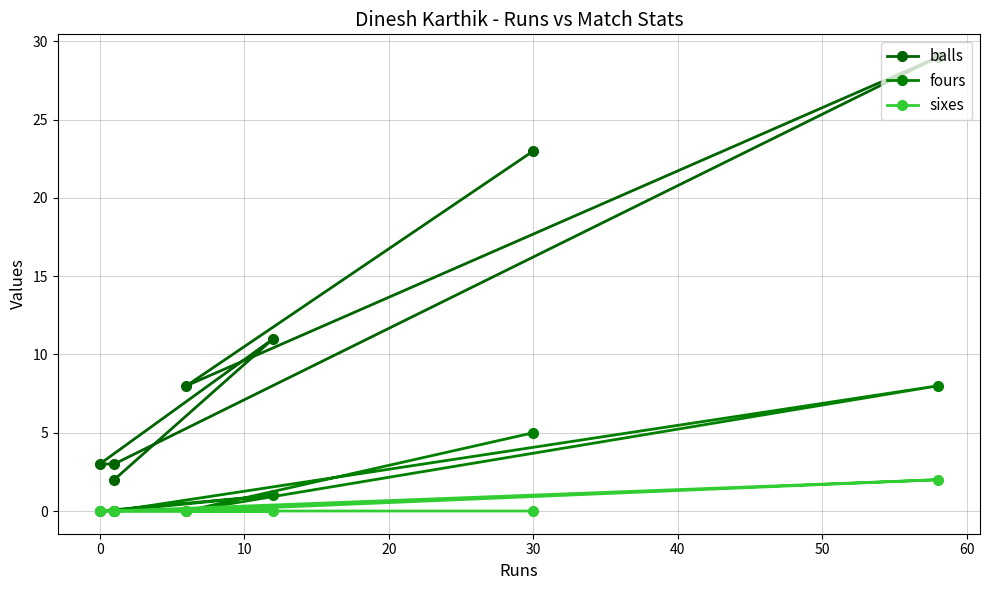

How many series are shown in this chart?

3